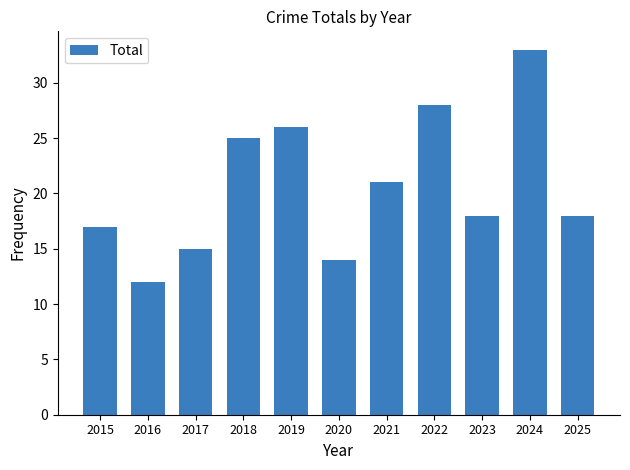

What is the difference between the maximum and minimum values?

21